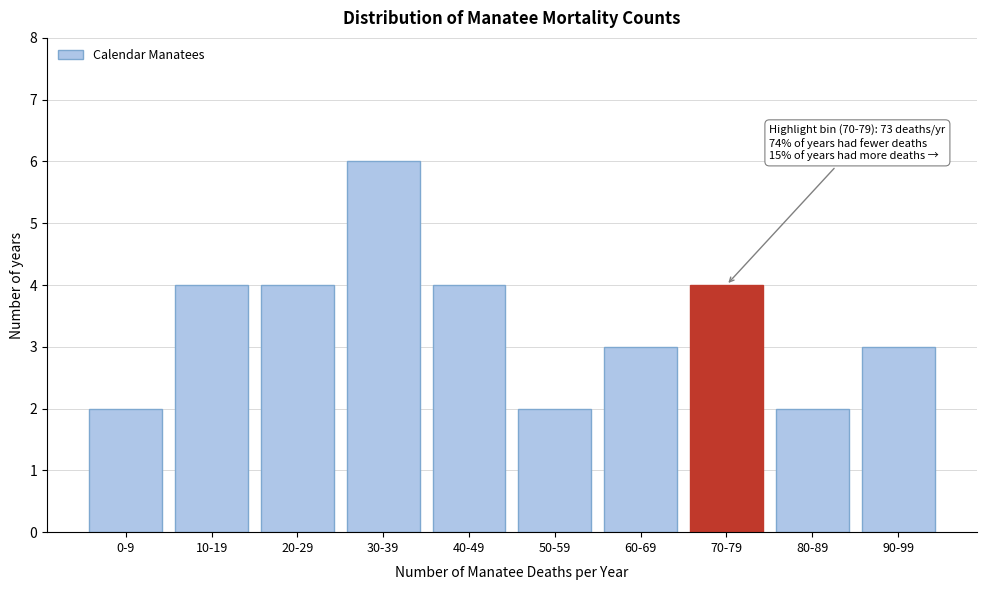

Reading left to right, list all the values displayed in this chart.

0-9=2	10-19=4	20-29=4	30-39=6	40-49=4	50-59=2	60-69=3	70-79=4	80-89=2	90-99=3